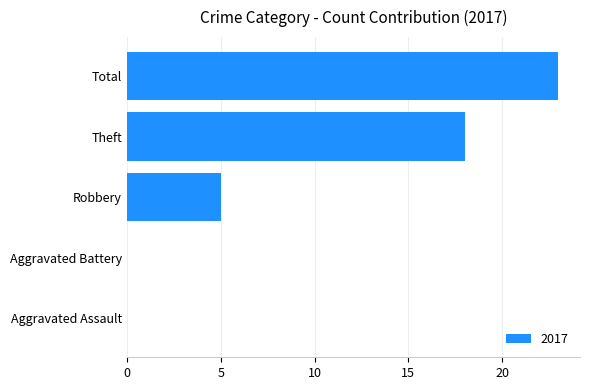

What is the change in value from Aggravated Assault to Theft?

+18